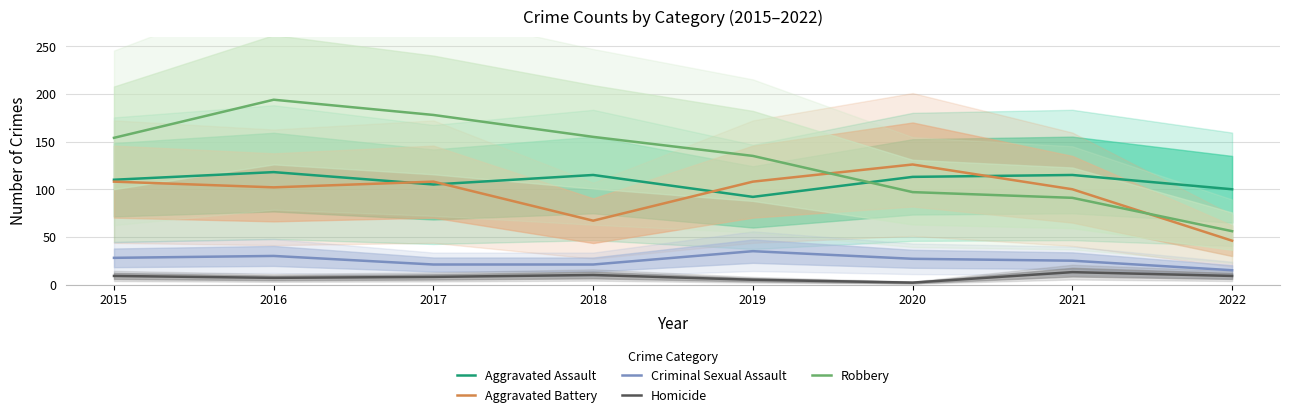

List the labels in order of Criminal Sexual Assault value, largest first.

2019, 2016, 2015, 2020, 2021, 2017, 2018, 2022